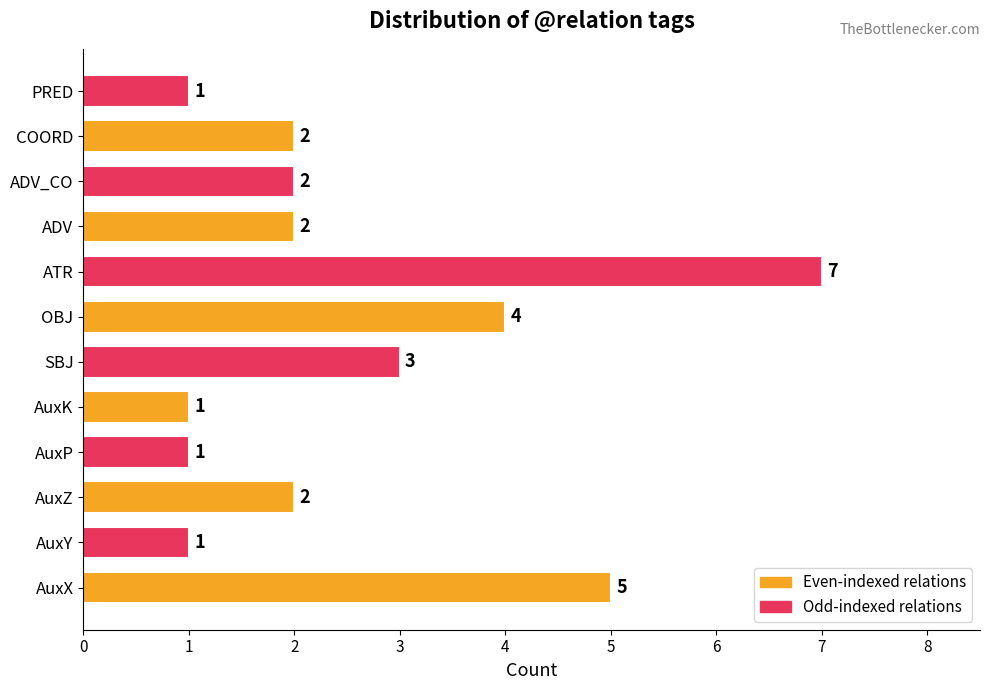

What is the difference between the maximum and minimum values?

6